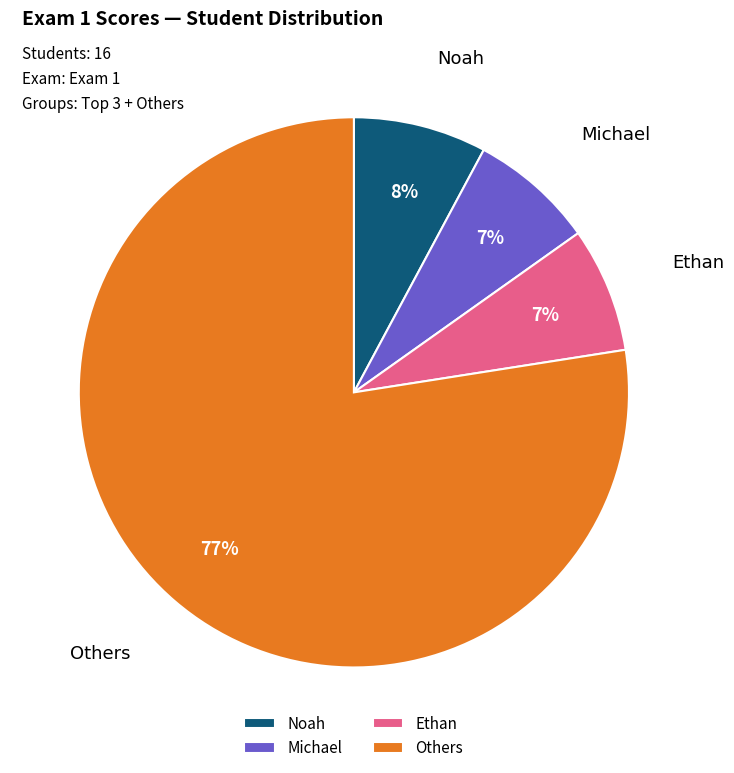

Is it true that Michael is 7% of the pie?

True